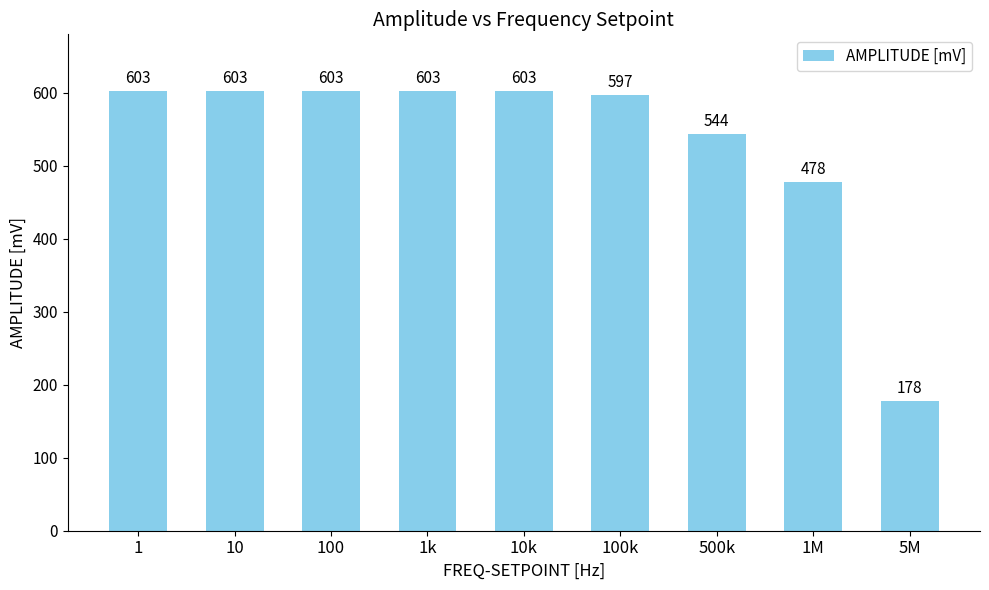

True or false: the data shows 131 at 10k.

False